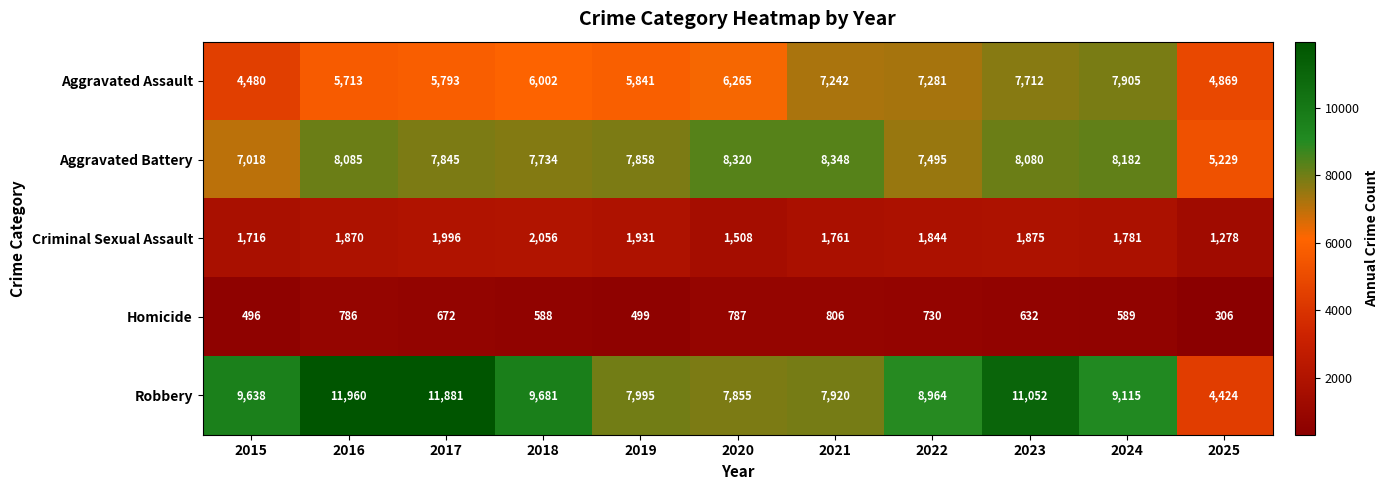

What is the difference between the highest and lowest values at 2016?

11174